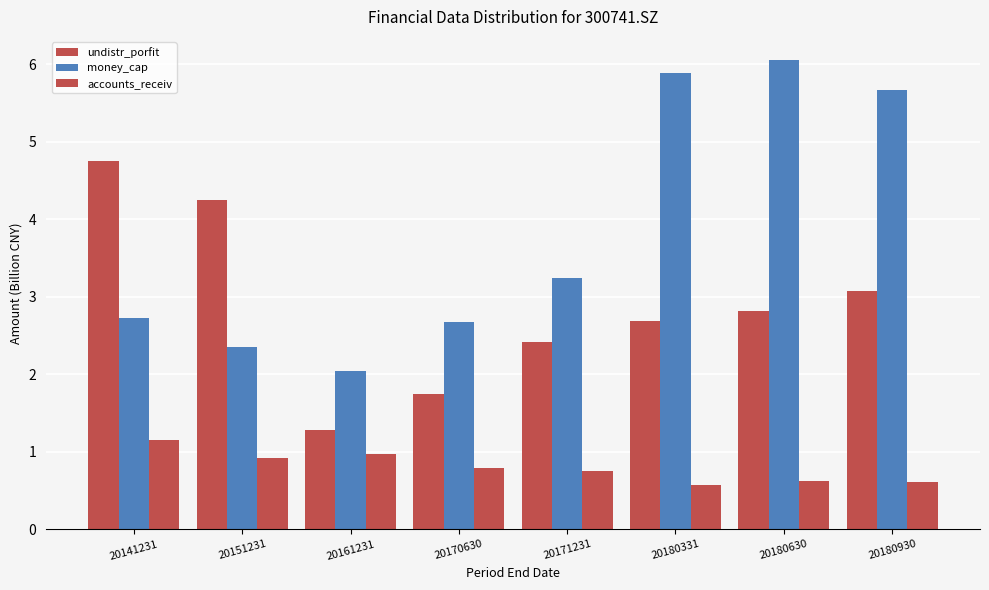

How many data points in money_cap are above 3?

4